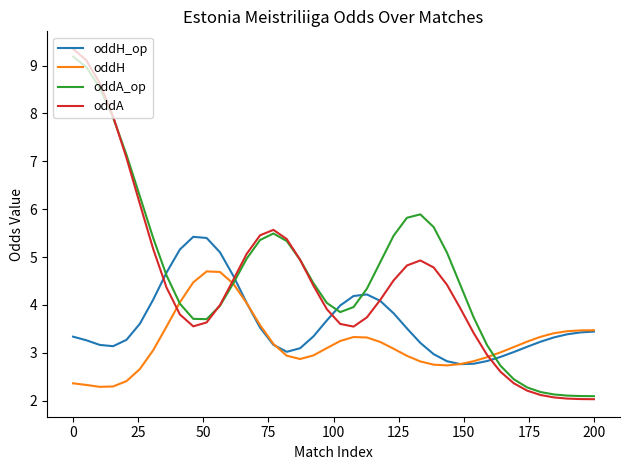

What is the lowest value of the oddA_op series?

2.1